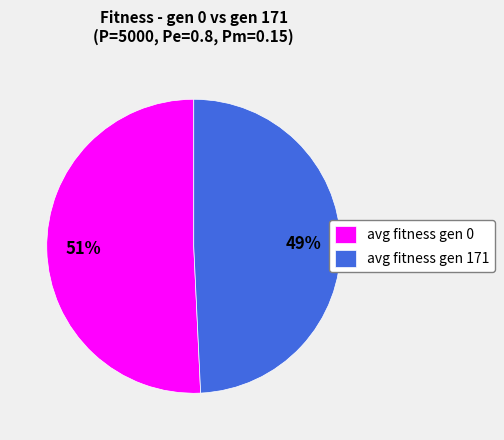

True or false: avg fitness gen 171 accounts for 55% of the total.

False